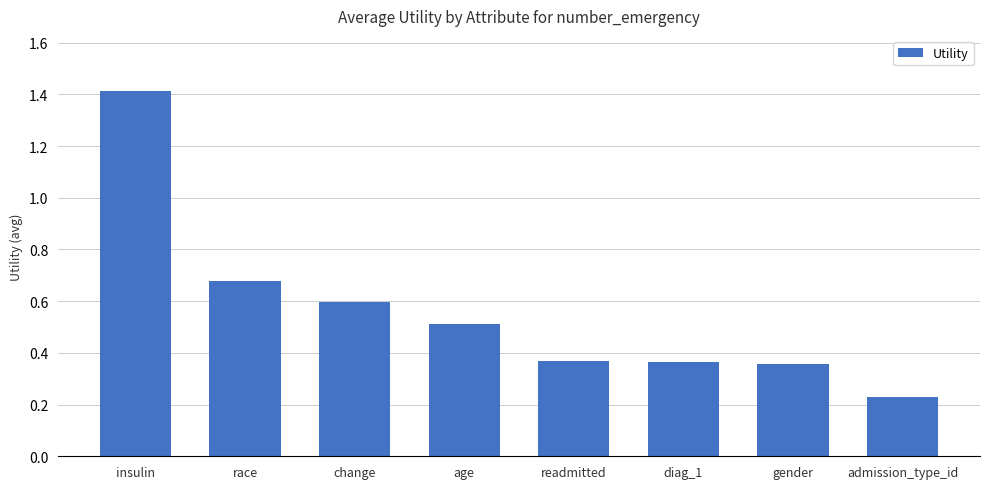

True or false: the data shows 0.6 at gender.

False